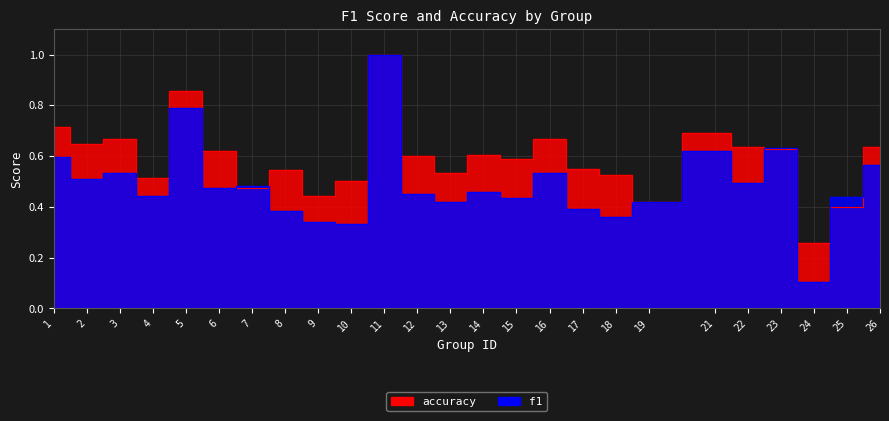

How many interior local peaks does the f1 series have?

8